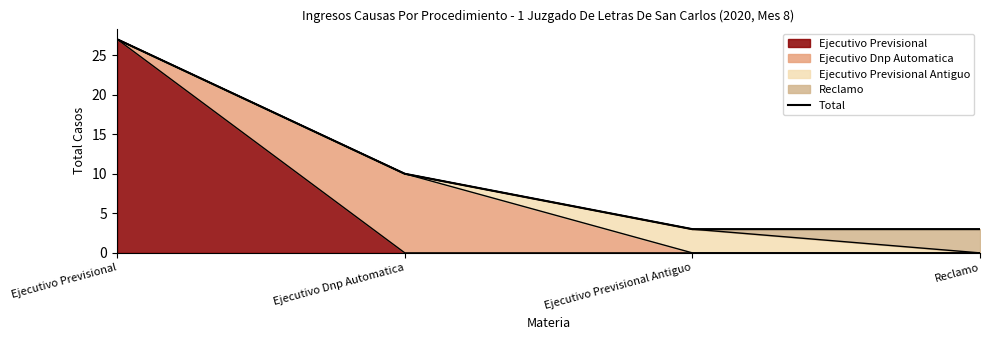

True or false: the data shows 3 at Reclamo.

True